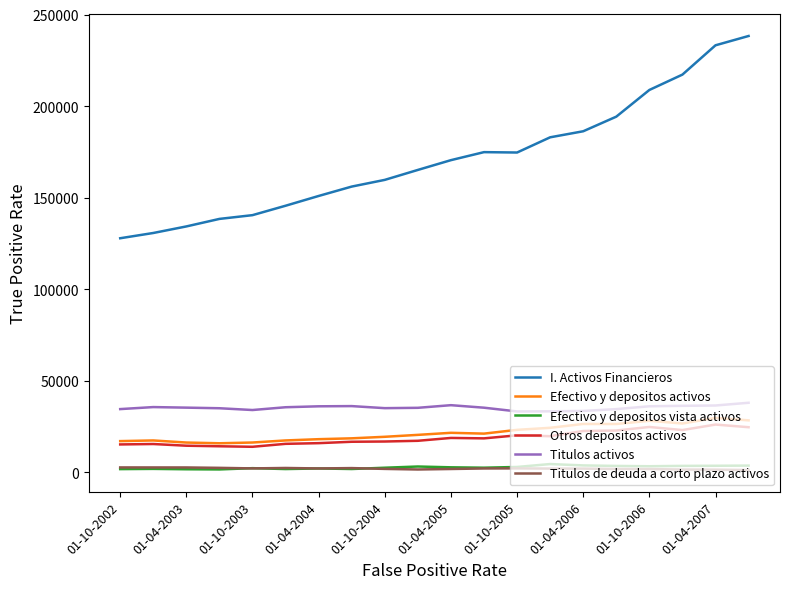

Which series has the largest total across all categories?

I. Activos Financieros